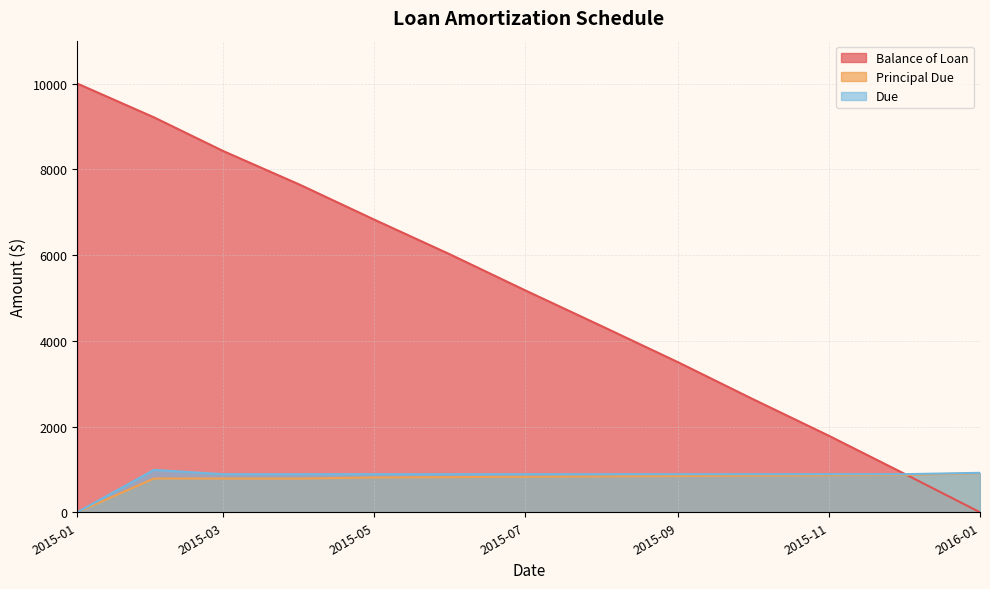

What position from the left is 2015-02-01?

2